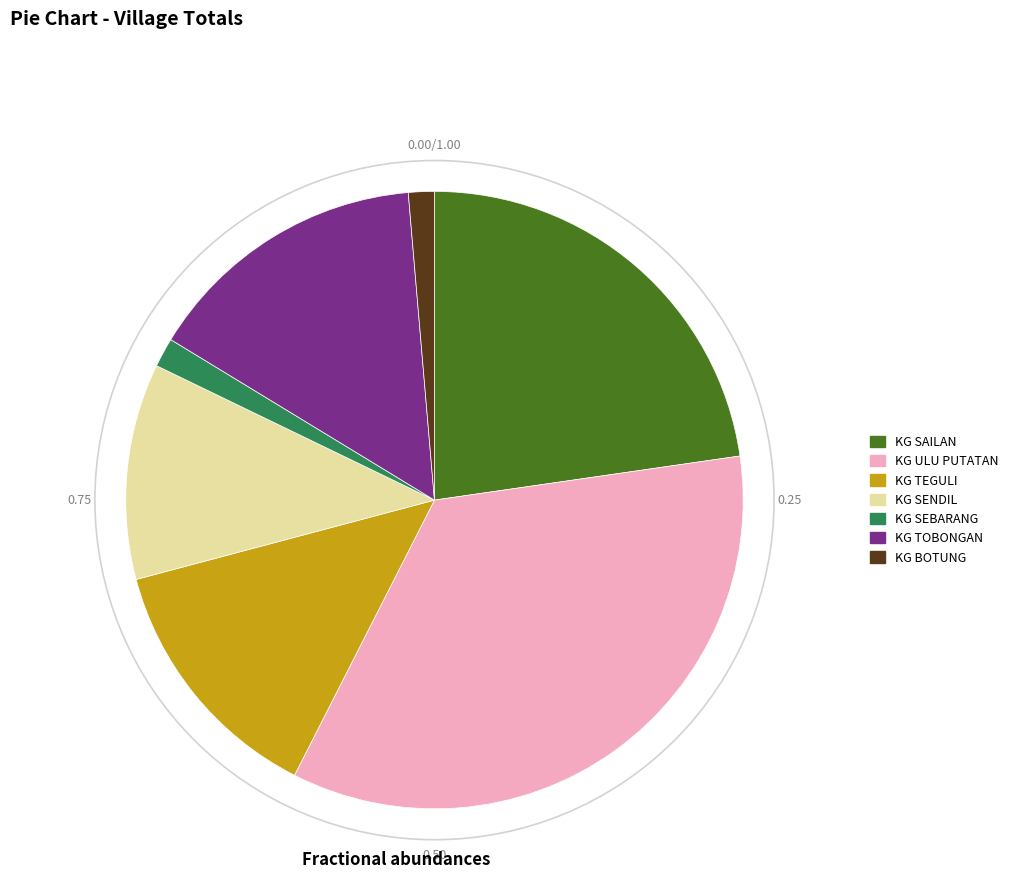

Do KG TOBONGAN and KG SAILAN together represent more than half of the pie?

No